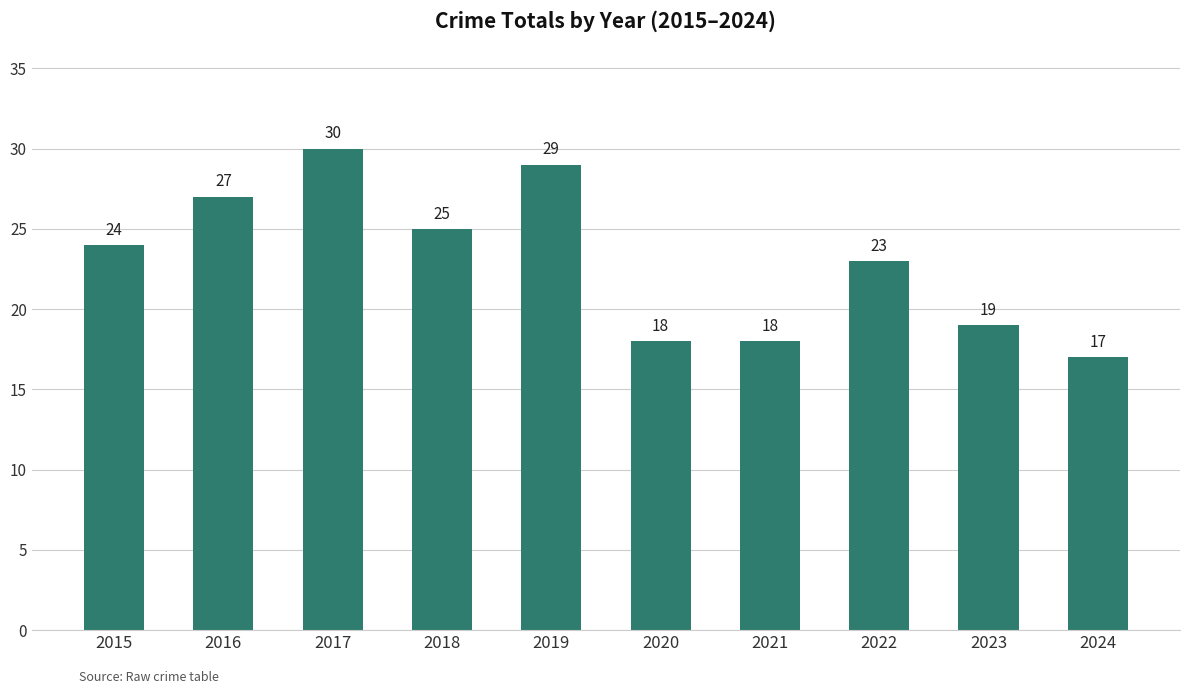

What is the approximate value at 2016?

27